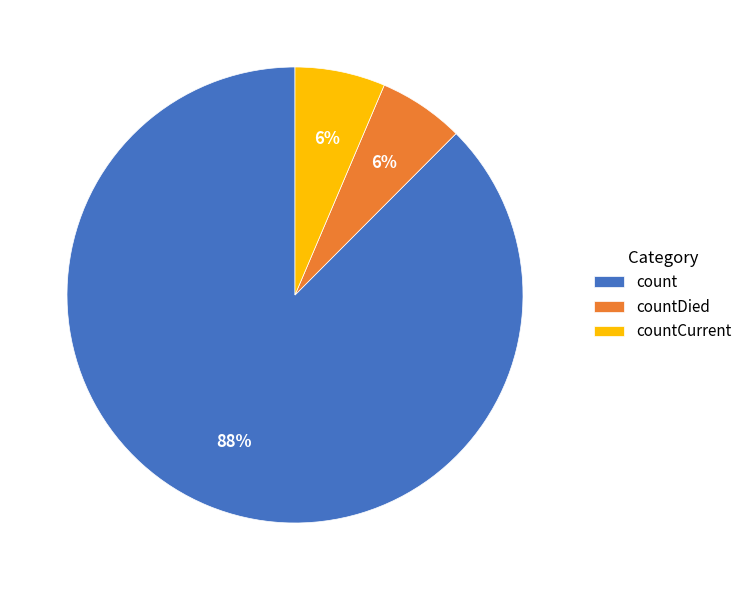

To the nearest percent, what is the combined percentage of count and countCurrent?

94%